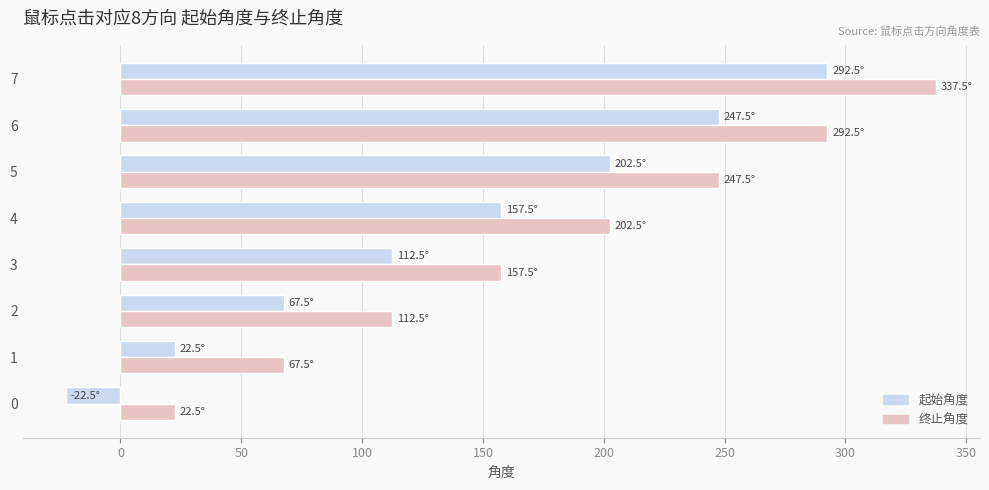

List the series in order of their overall mean, highest first.

终止角度, 起始角度